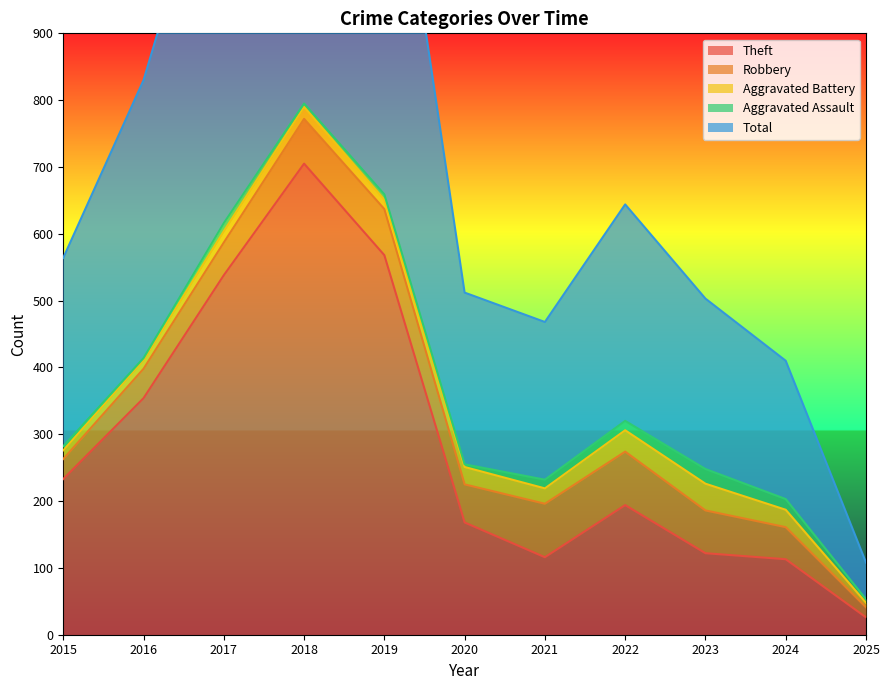

What are all the series names shown in the legend?

Theft, Robbery, Aggravated Battery, Aggravated Assault, Total